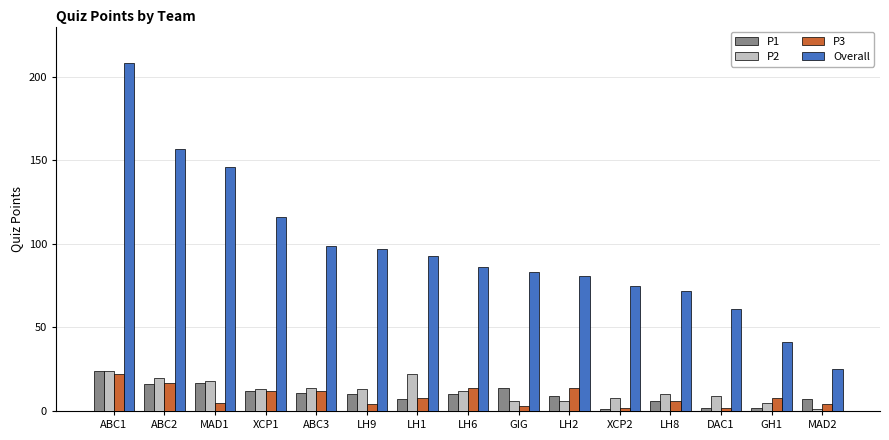

Which series has the widest spread of values?

Overall